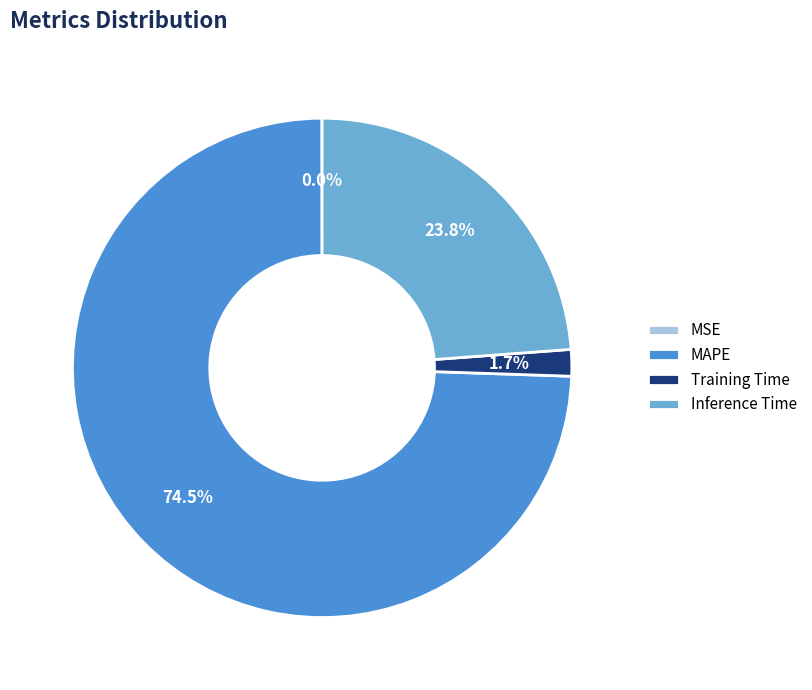

Is there any slice that represents more than half of the pie?

Yes